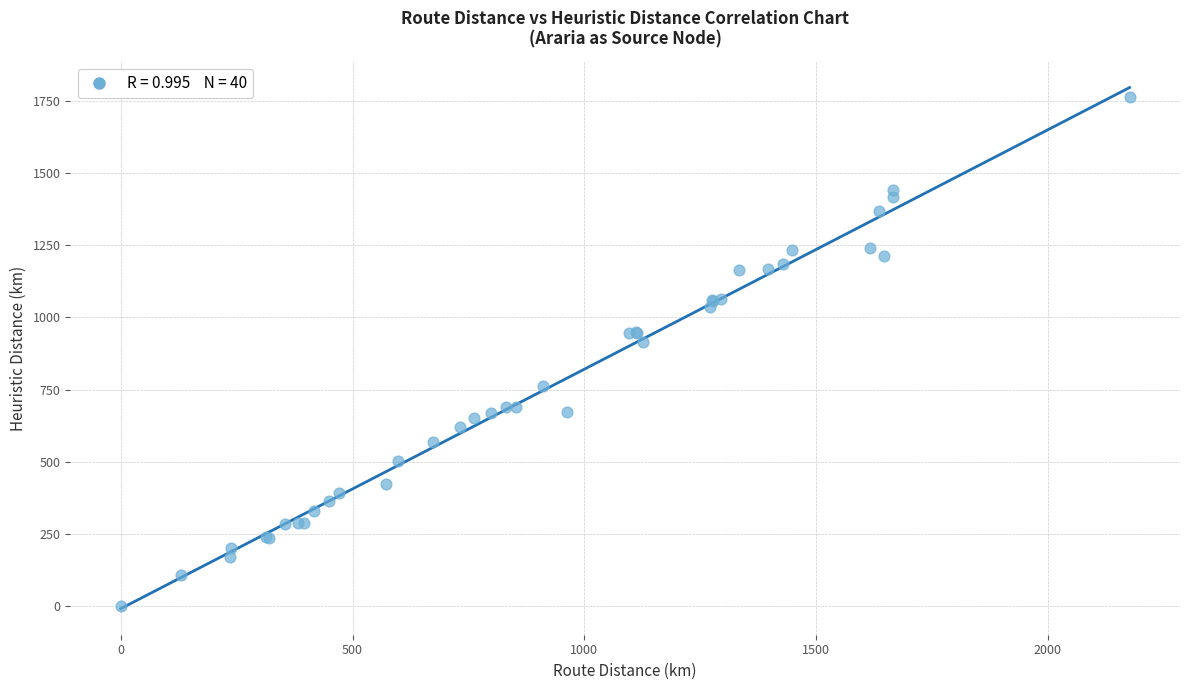

What Y value in the scatter plot is closest to 880?

915